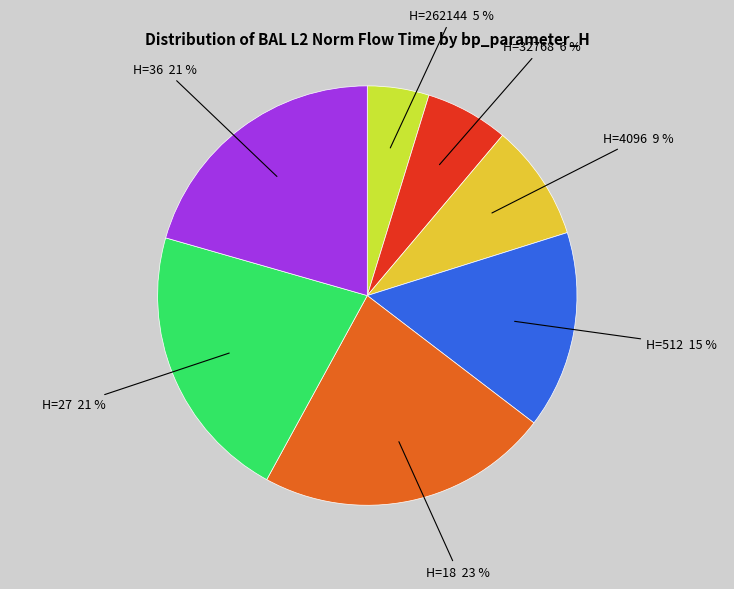

To the nearest percent, what is the average slice percentage?

14%